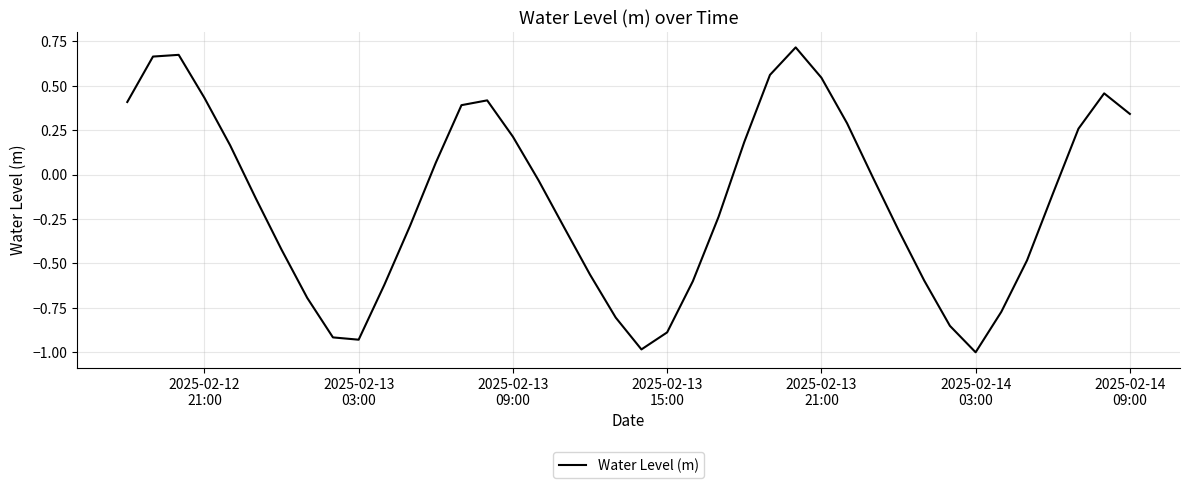

Reading right to left, what are all the values shown in this chart?

0.3	0.5	0.3	-0.1	-0.5	-0.8	-1.0	-0.9	-0.6	-0.3	-0.0	0.3	0.5	0.7	0.6	0.2	-0.2	-0.6	-0.9	-1.0	-0.8	-0.6	-0.3	-0.0	0.2	0.4	0.4	0.1	-0.3	-0.6	-0.9	-0.9	-0.7	-0.4	-0.1	0.2	0.4	0.7	0.7	0.4